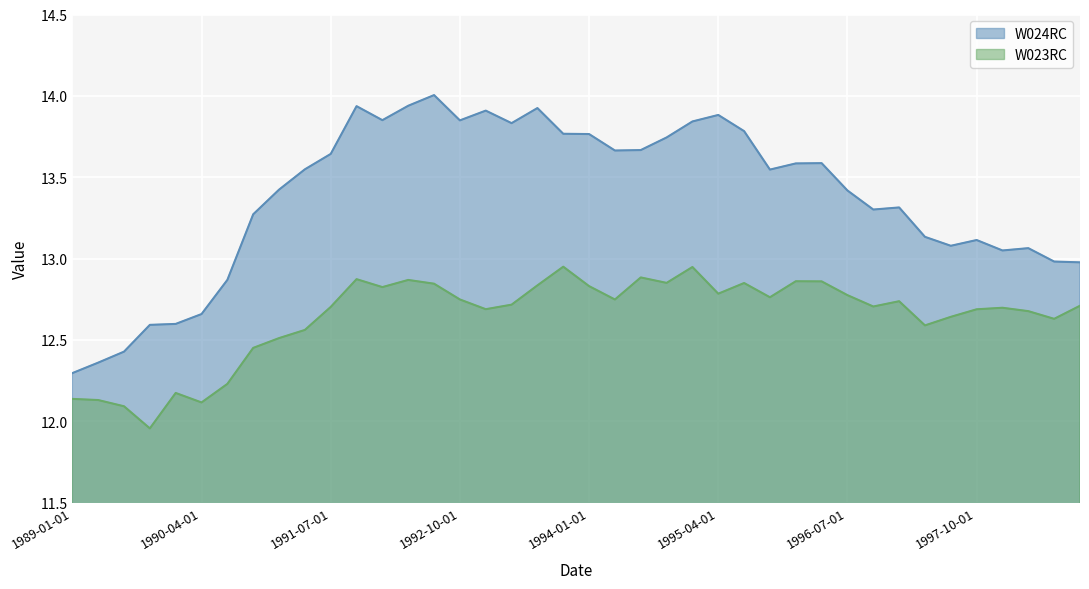

Where is the first local maximum for W024RC?

1991-10-01